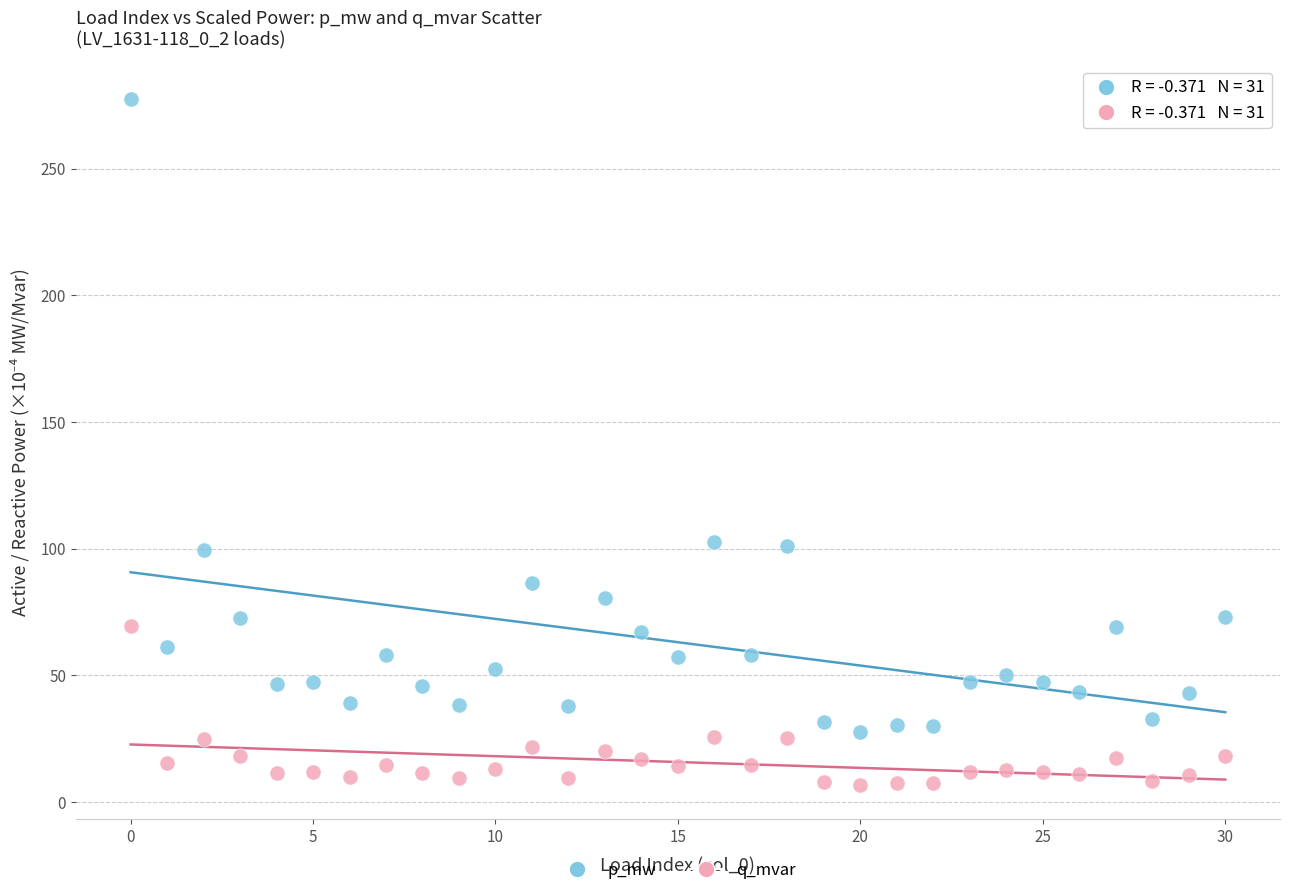

Across all data points, what is the range of Y values (max minus min)?

270.8